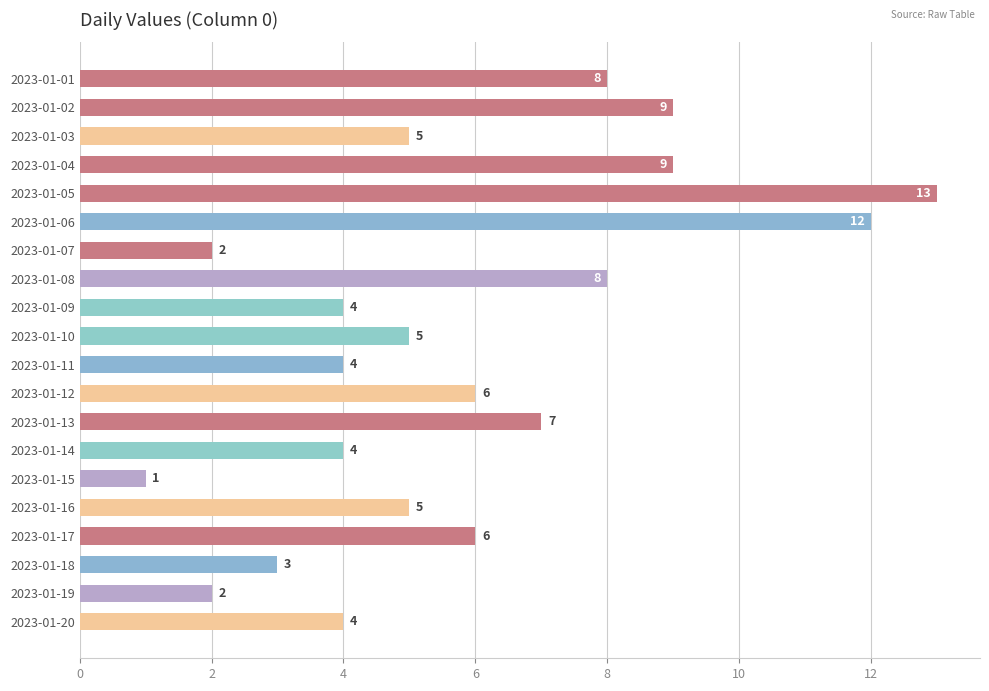

What is the change in value from 2023-01-02 to 2023-01-12?

-3